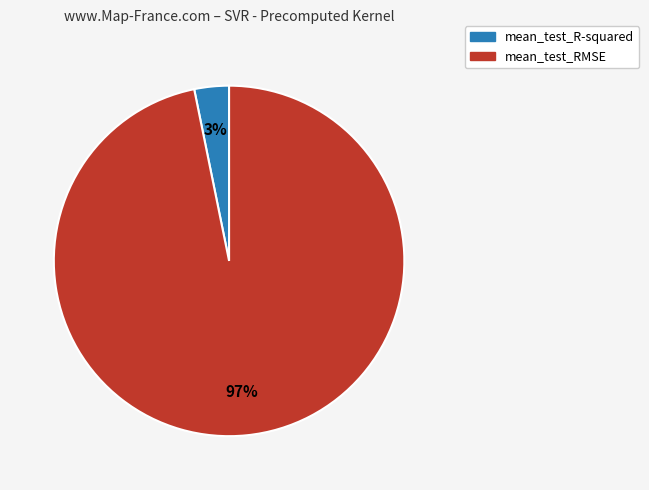

Count the number of slices in the pie.

2